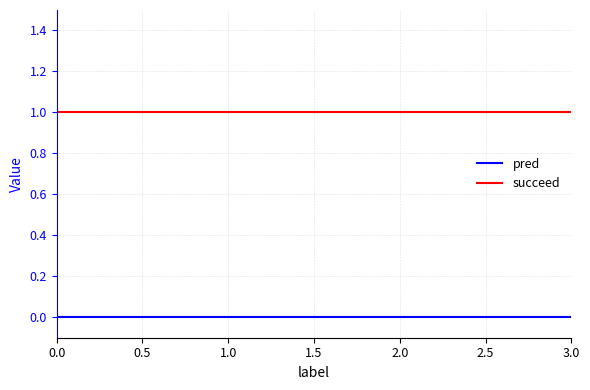

True or false: succeed and pred cross at least once.

False